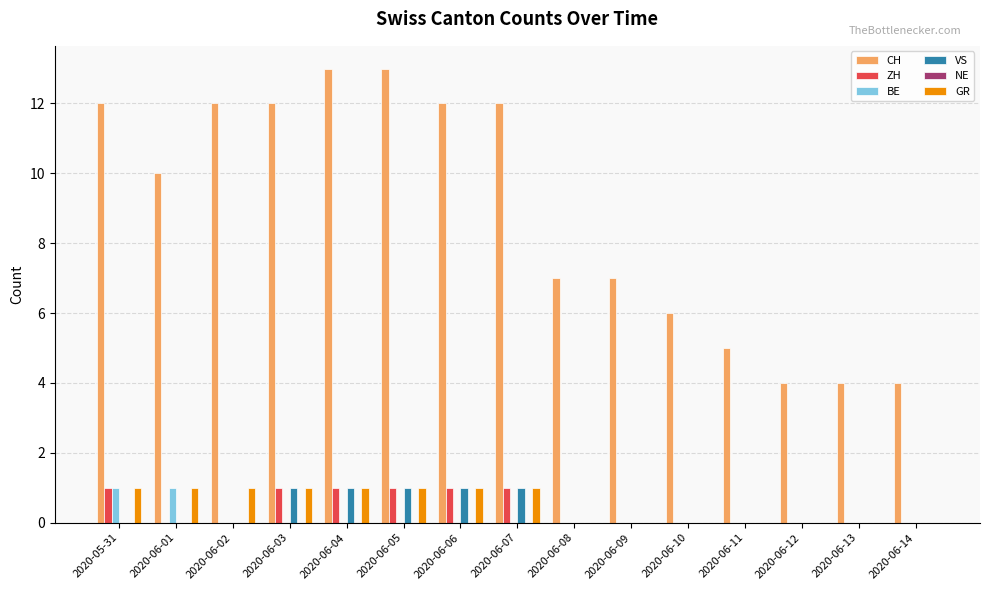

True or false: GR has a value of 1 at 2020-06-03.

True